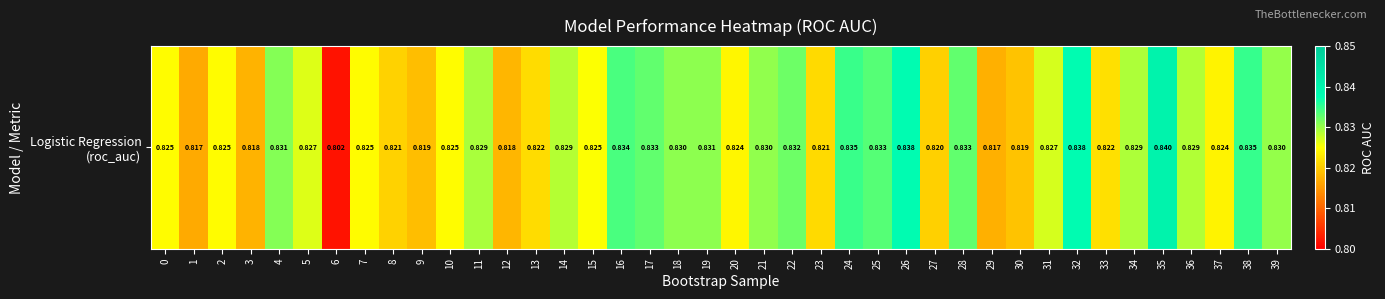

The value at 36 is 1.3. True or false?

False